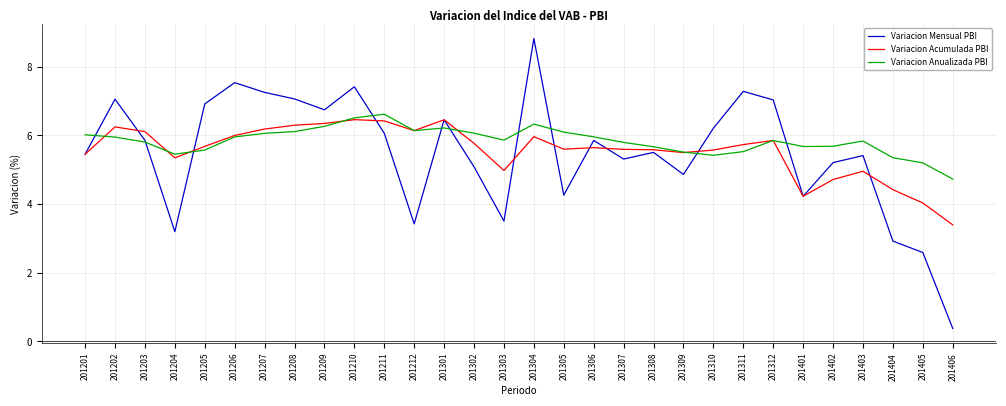

What is the average value of the Variacion Mensual PBI series?

5.5